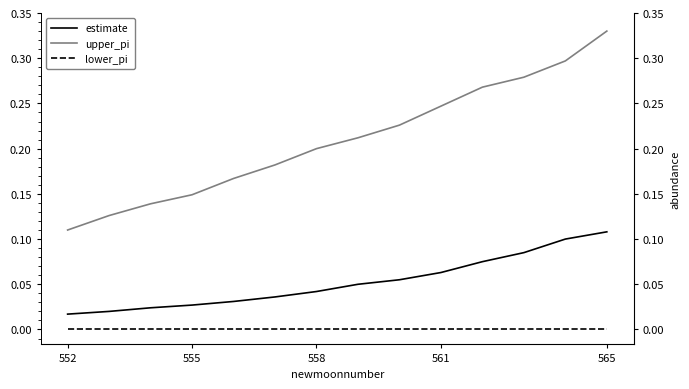

What is the difference between the maximum and minimum values in the estimate series?

0.1